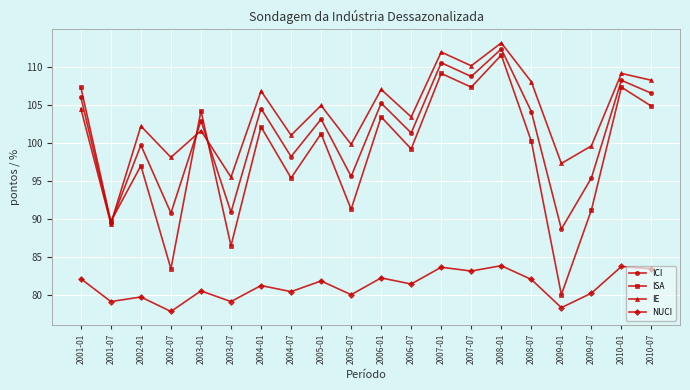

Rank the series at 2009-07 from highest to lowest value.

IE, ICI, ISA, NUCI